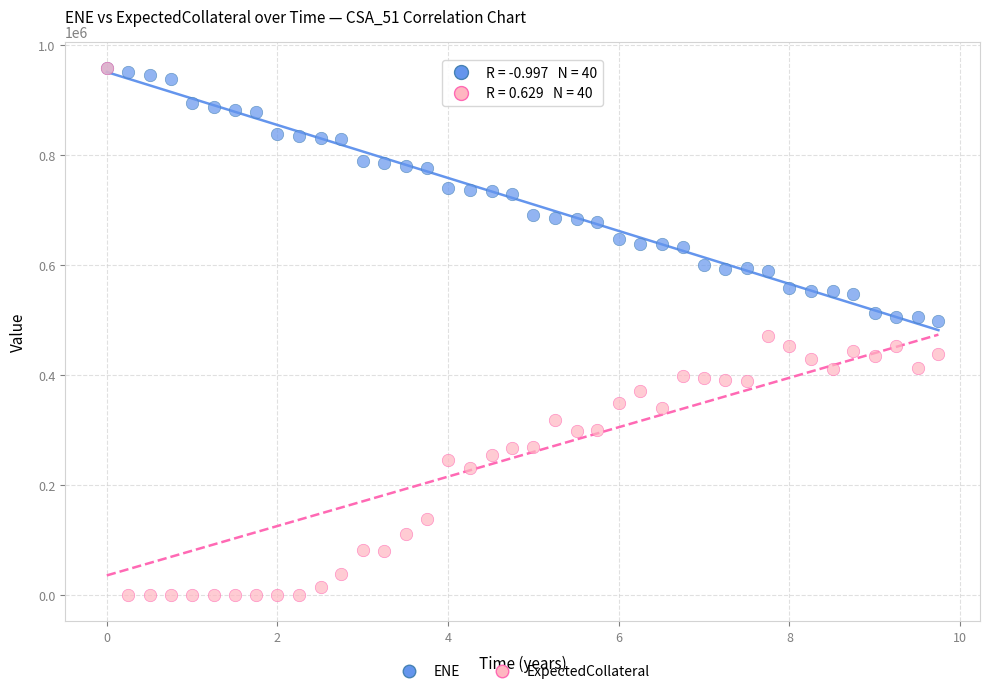

What are all the series names shown in the legend?

ENE, ExpectedCollateral